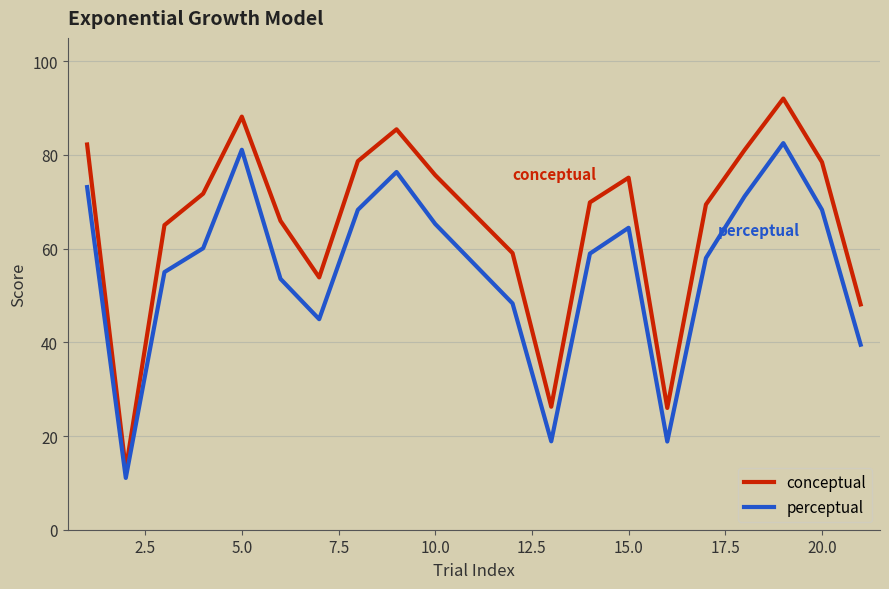

What is the smallest value displayed?

11.1